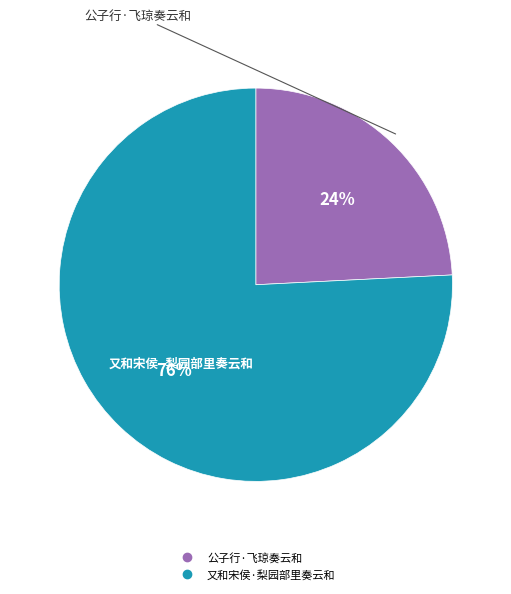

How many segments does this pie chart have?

2